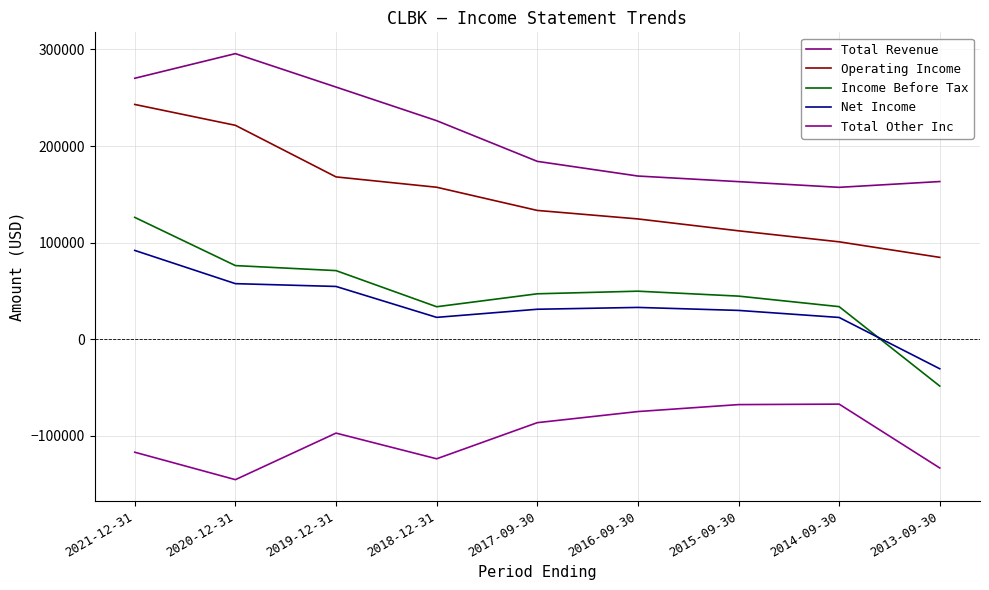

What is the greatest value displayed?

295700